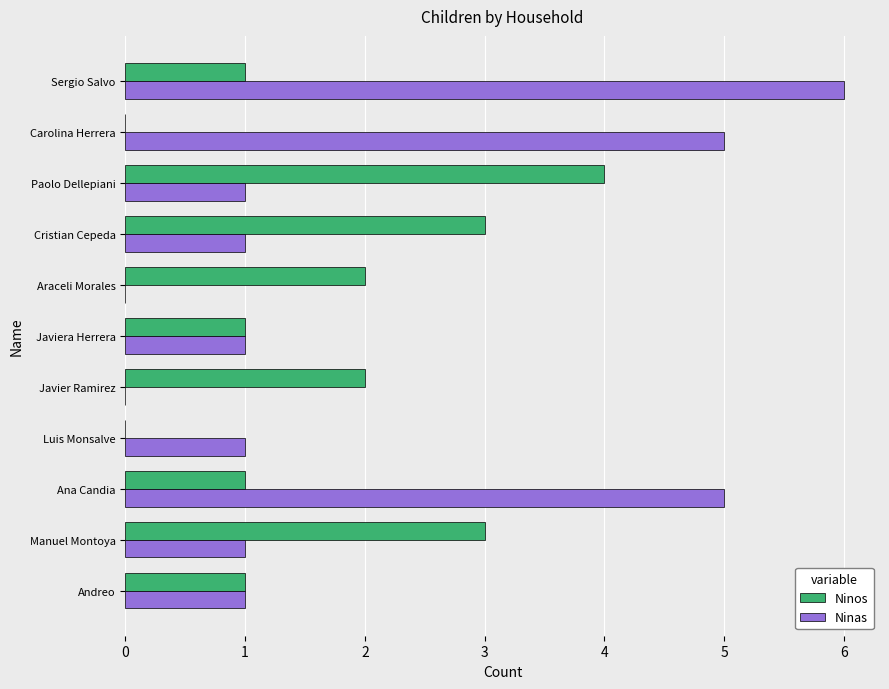

What is the sum of all Ninos values?

18